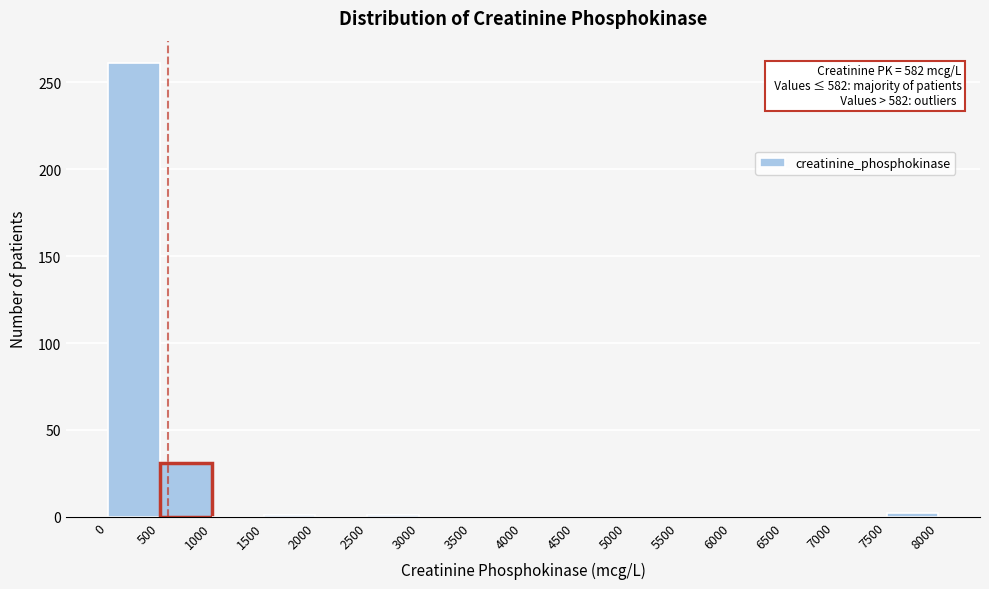

Over which range of the x-axis is the bar tallest?

0 to 500